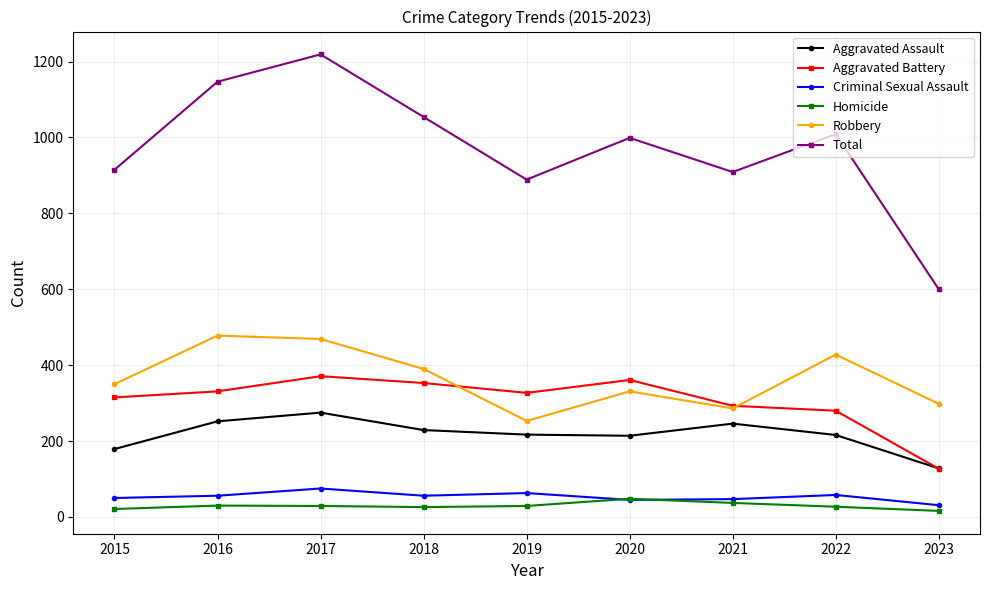

How many values in the Aggravated Battery series are below 327?

4